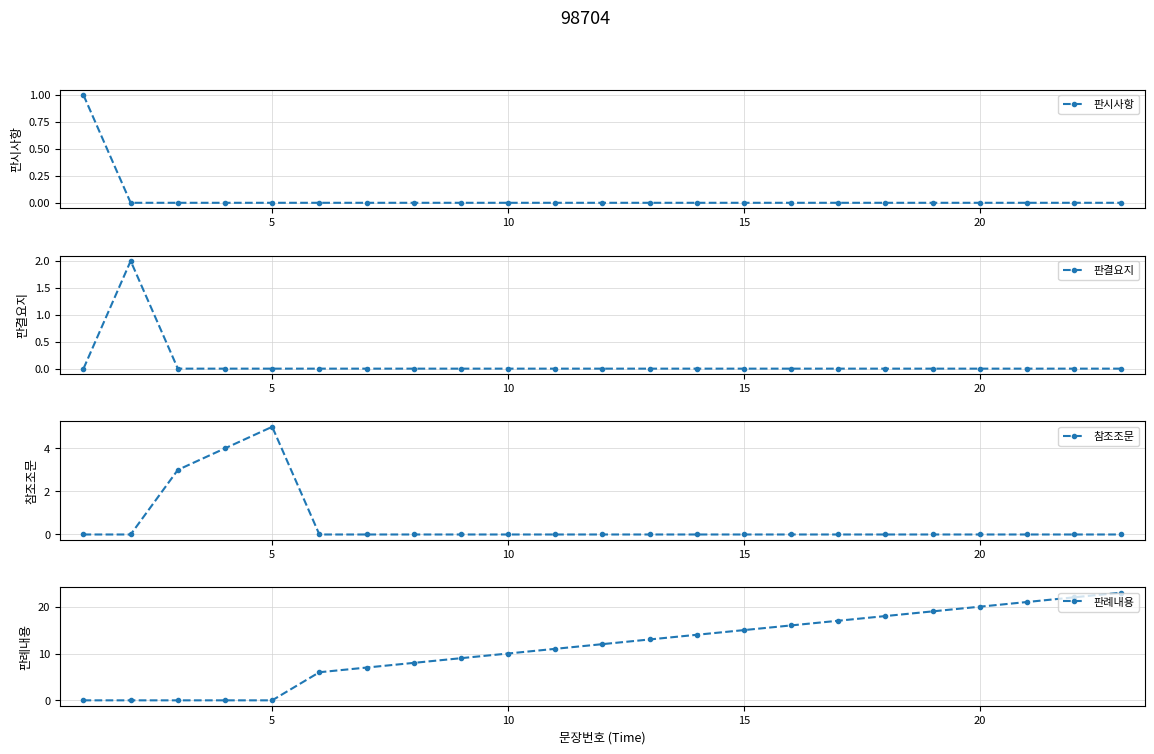

At which label does 참조조문 reach its peak?

5